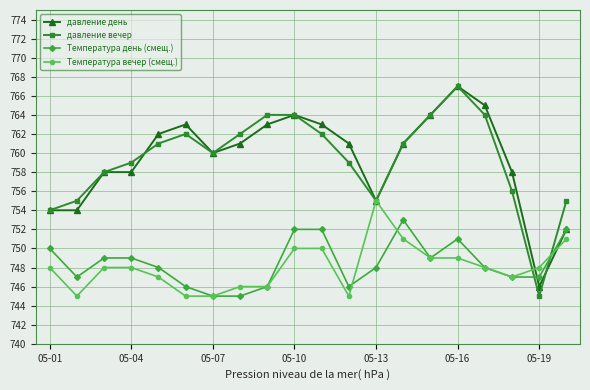

What is the maximum value for давление вечер?

767